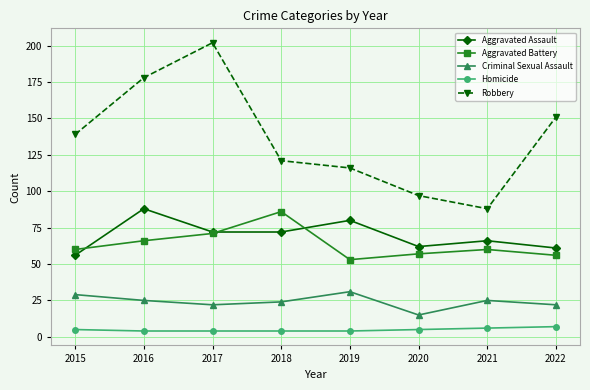

Which series has the widest spread of values?

Robbery